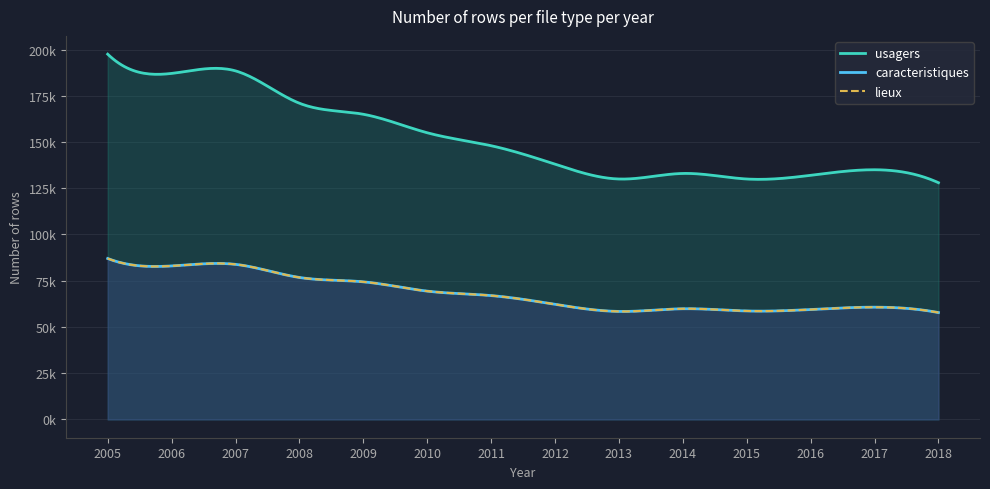

True or false: lieux has a value of 58397 at 2013.

True